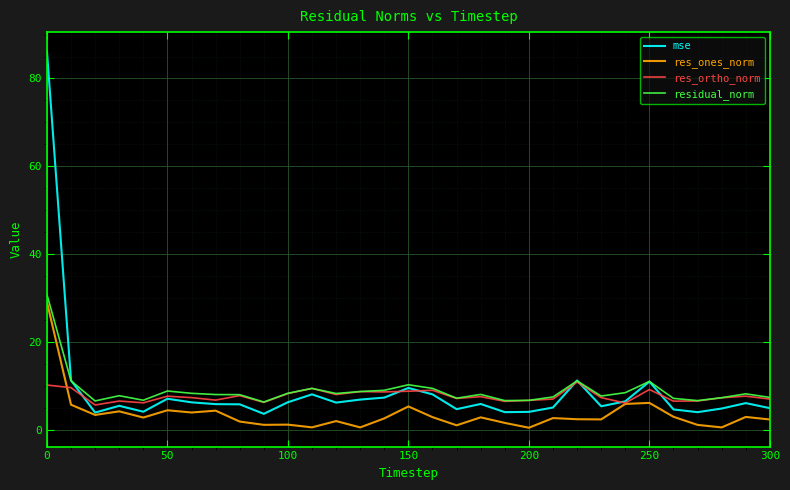

Which series has the widest spread of values?

mse